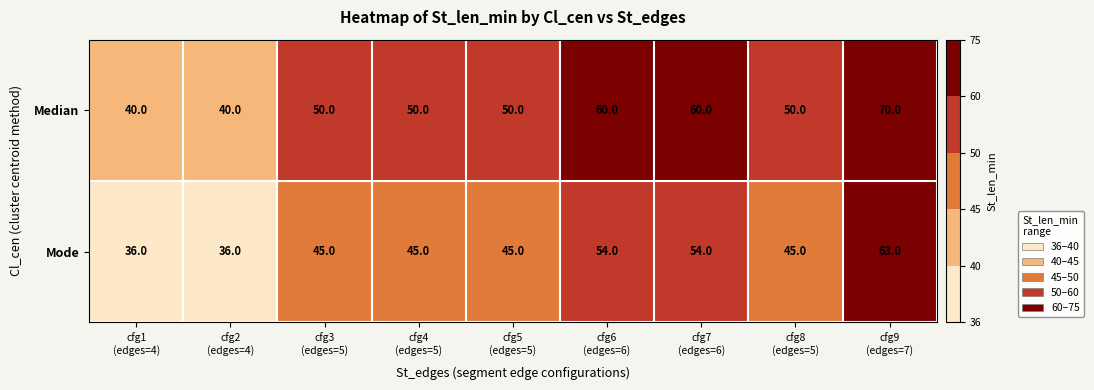

What is the smallest value displayed?

36